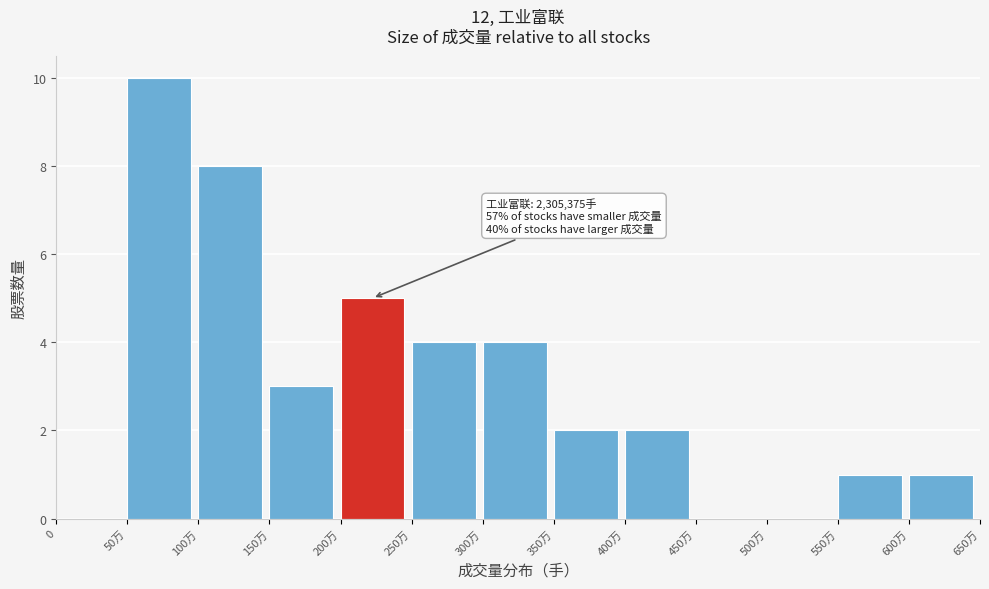

Reading left to right, what are all the values shown in this chart?

0=0	50万=10	100万=8	150万=3	200万=5	250万=4	300万=4	350万=2	400万=2	450万=0	500万=0	550万=1	600万=1